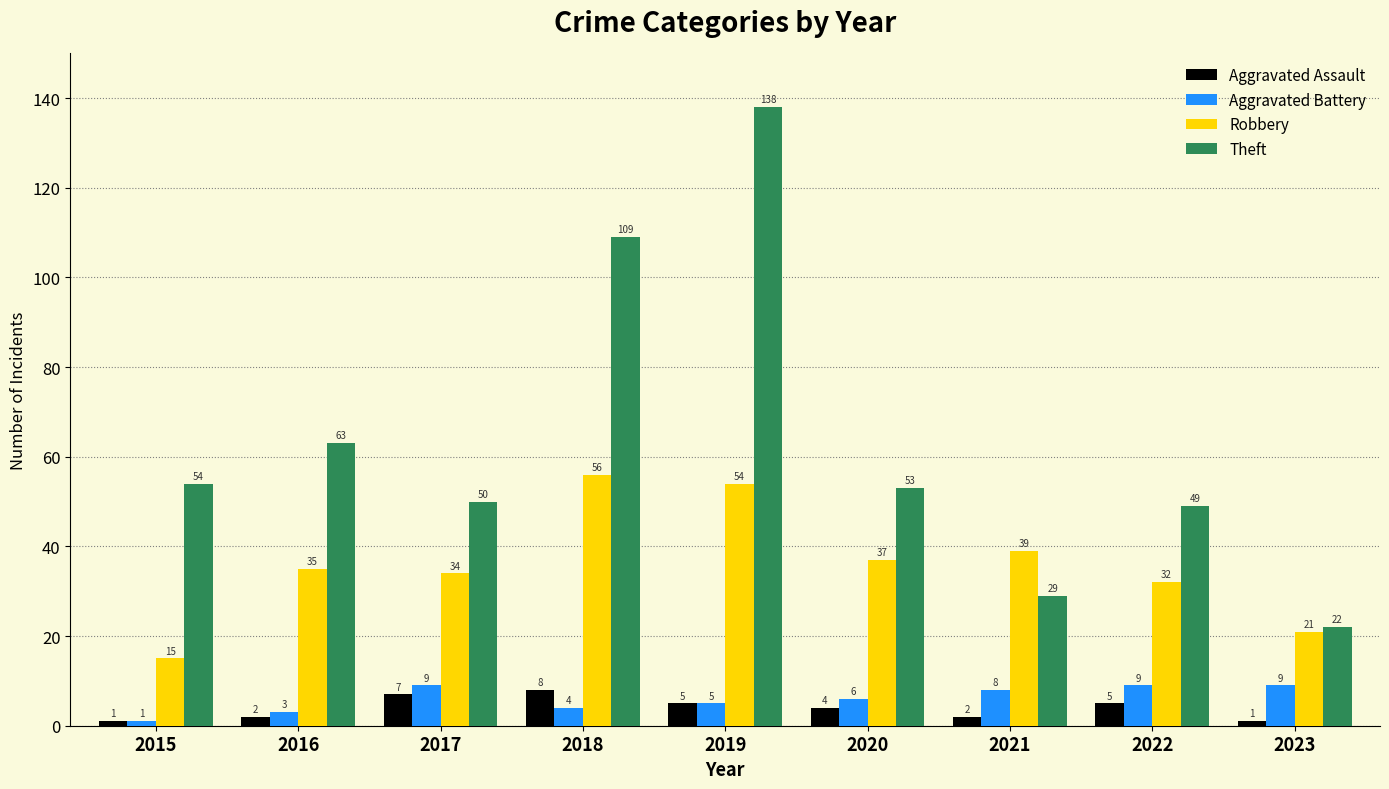

Which series has the largest range (max minus min)?

Theft